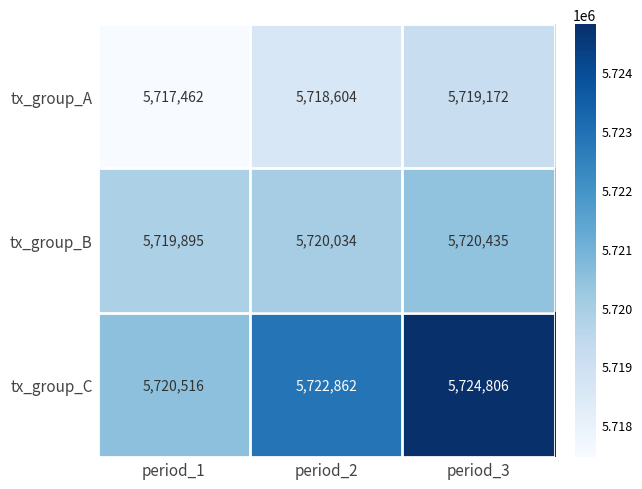

How many series are shown in this chart?

3